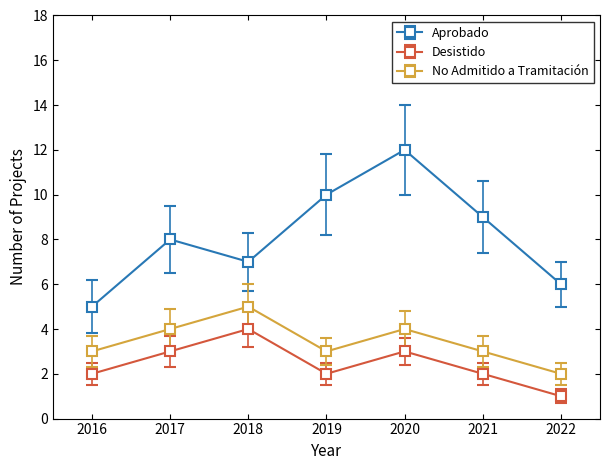

Is it true that Aprobado equals 7 at 2018?

True